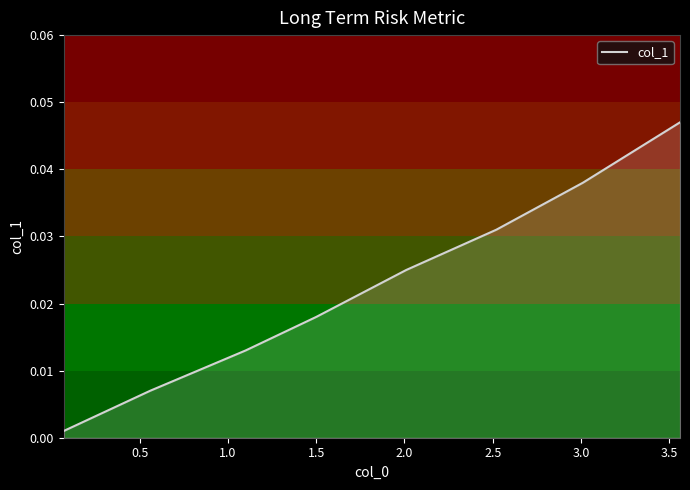

True or false: there are more than 2 points higher than both neighbors.

False